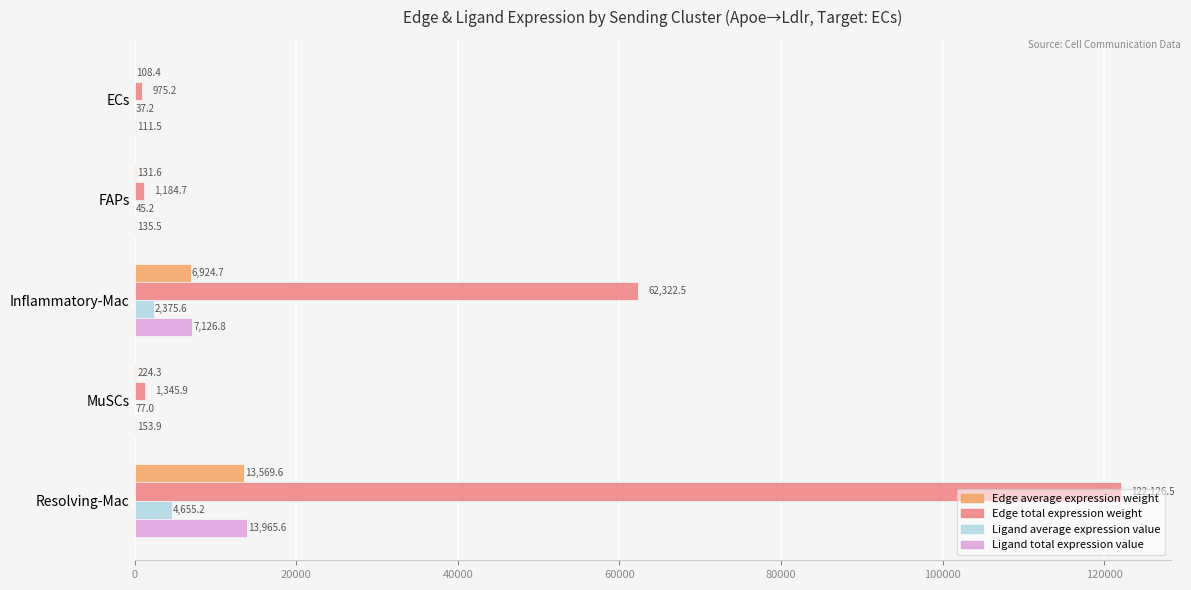

At which category is the sum across all series the highest?

Resolving-Mac